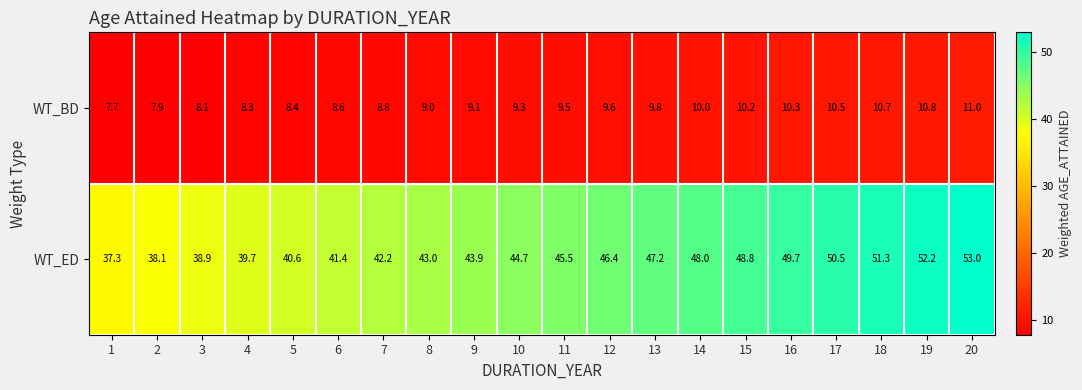

List the series in order of their peak value, lowest first.

WT_BD, WT_ED